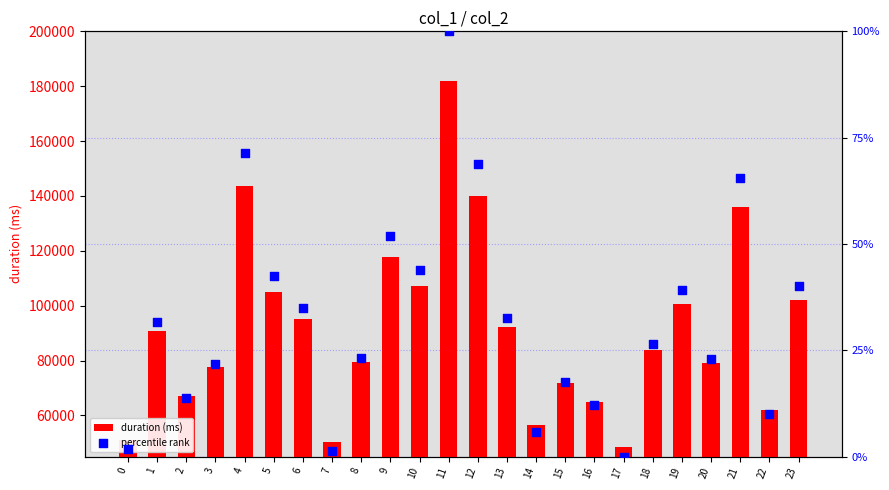

At how many categories does at least one series exceed 84577?

12